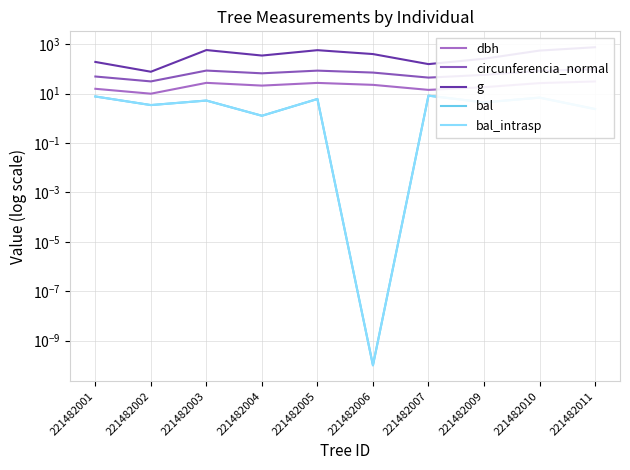

Which has a higher value, 221482003 or 221482007?

221482003